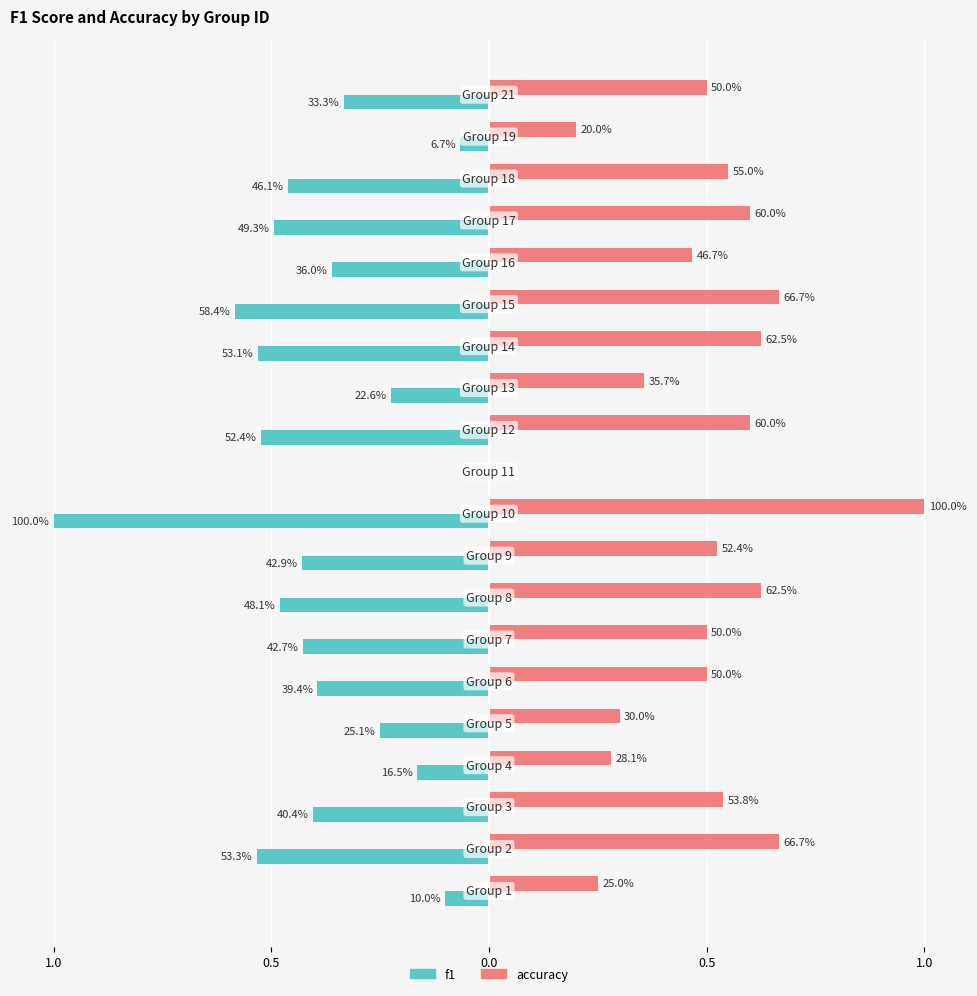

What are all the series names shown in the legend?

f1, accuracy